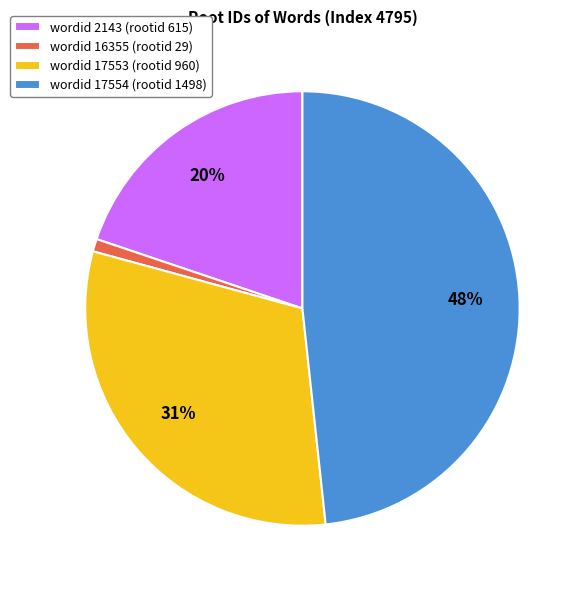

Is it true that wordid 17553 (rootid 960) is 20% of the pie?

False